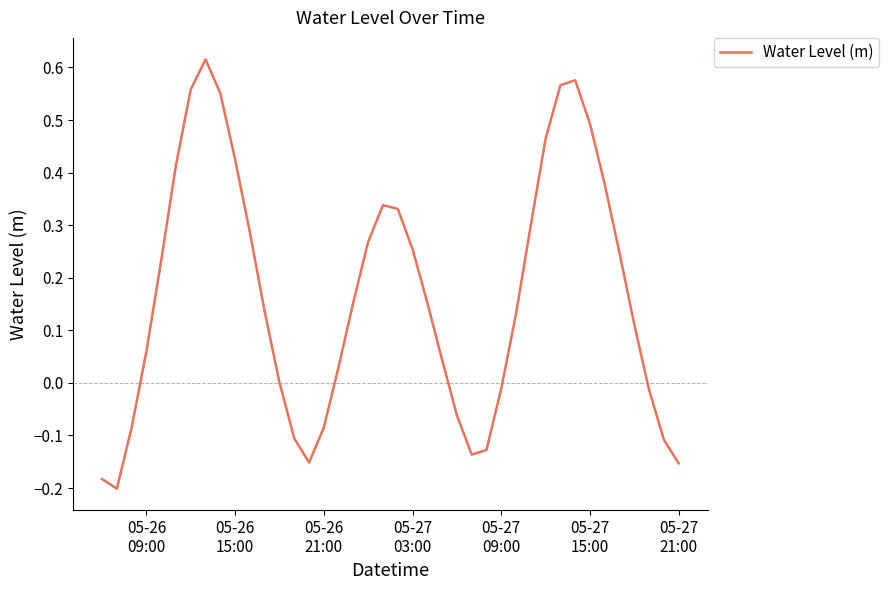

What is the difference between the second highest and second lowest values?

0.8